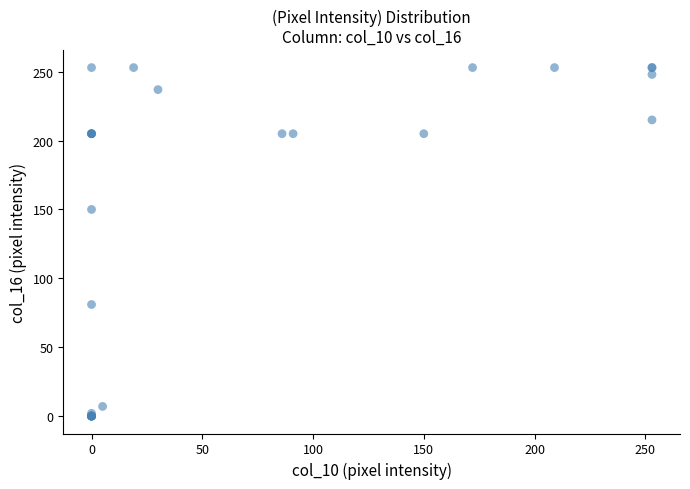

What Y value in the scatter plot is closest to 126?

150